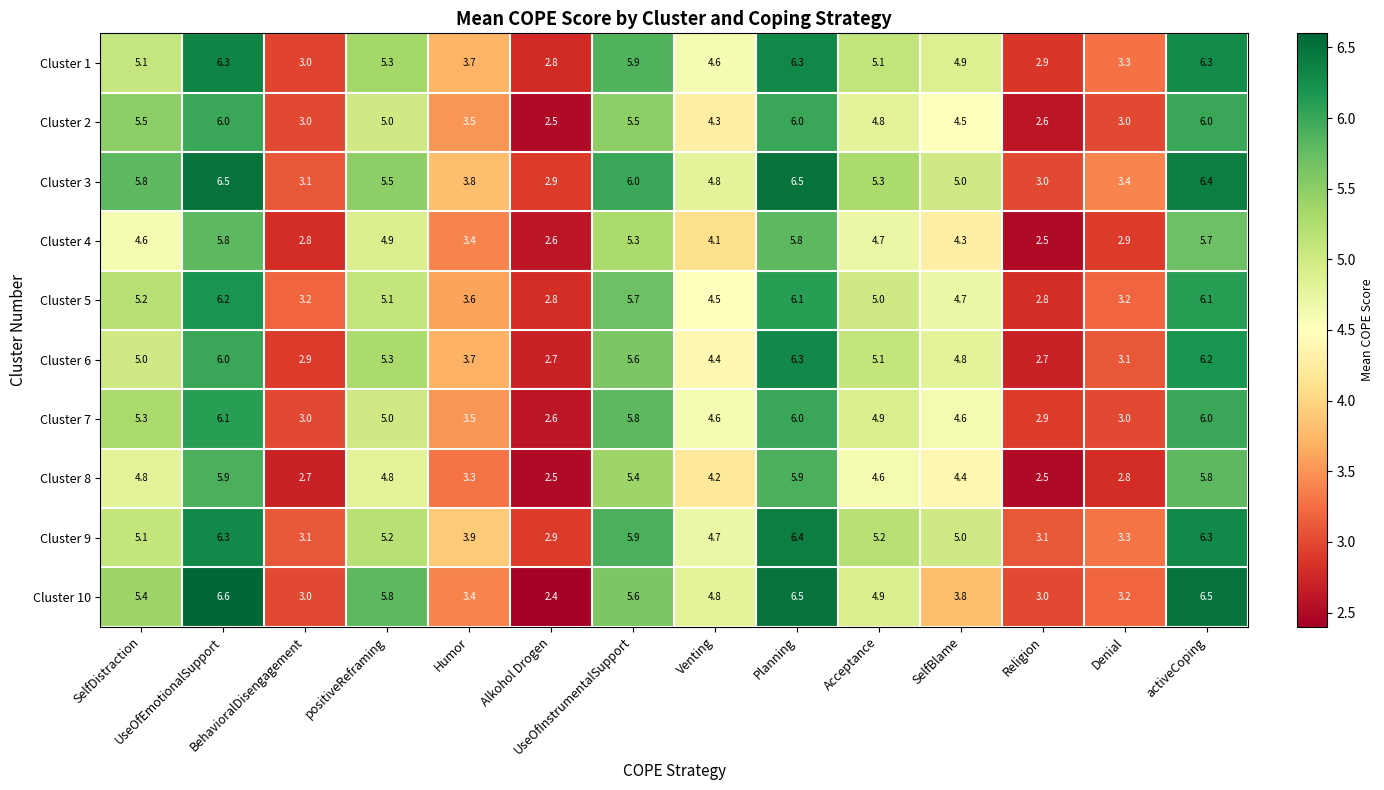

Which series has the widest spread of values?

Cluster 10